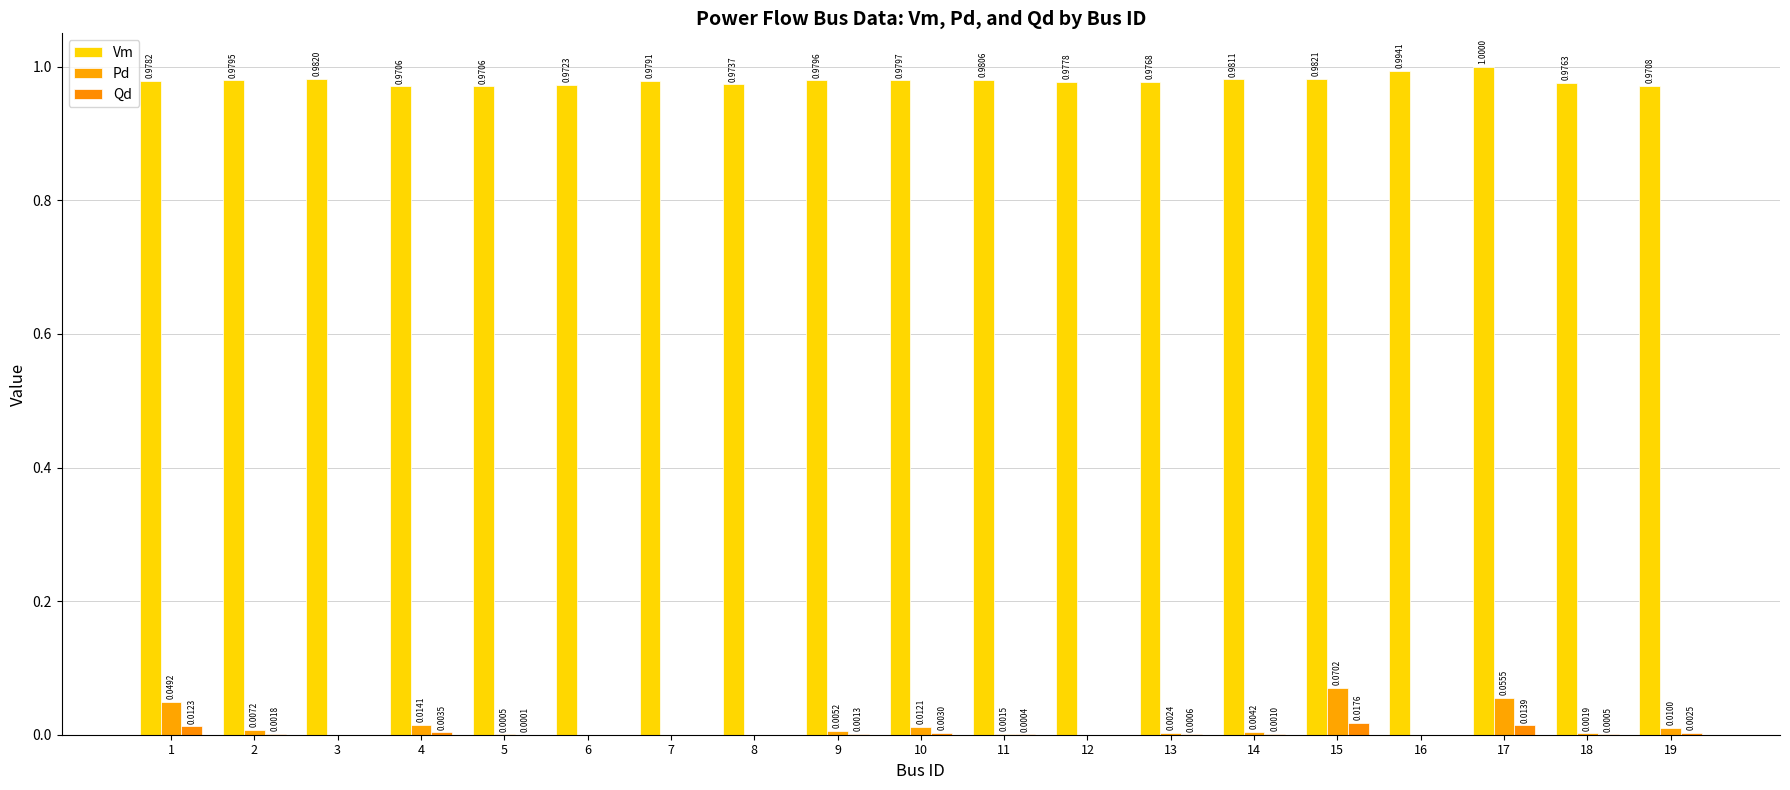

Count the number of data series in this chart.

3